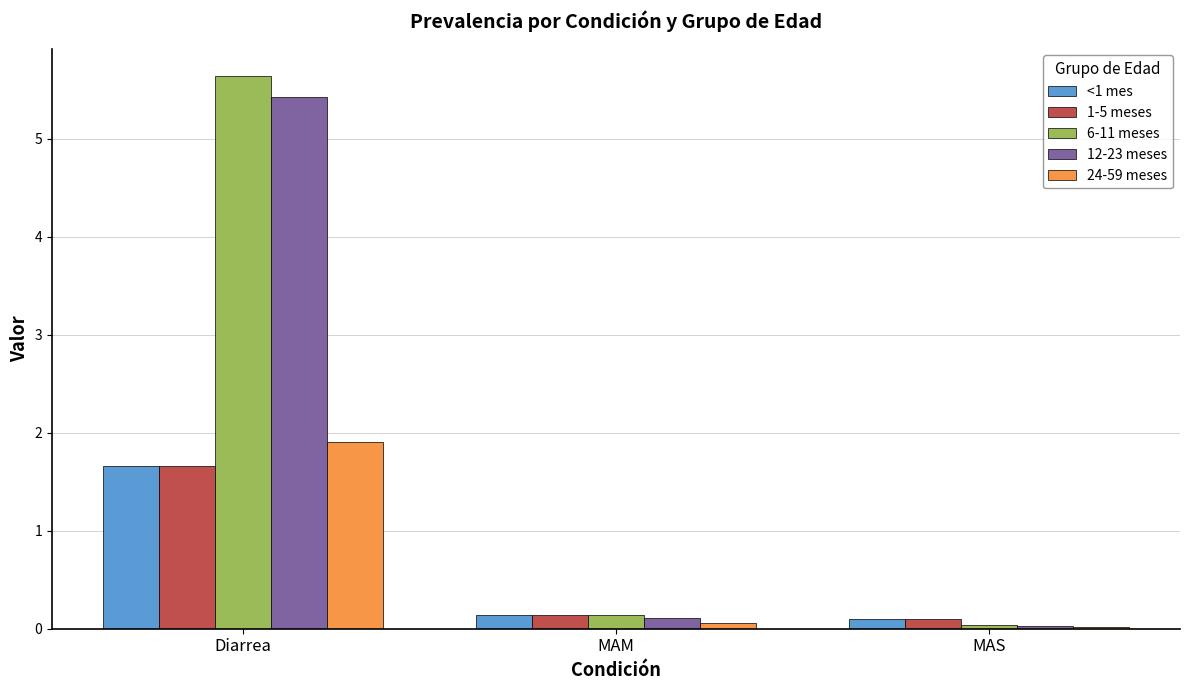

Is the value of 6-11 meses at Diarrea greater than the value of 24-59 meses at Diarrea?

Yes